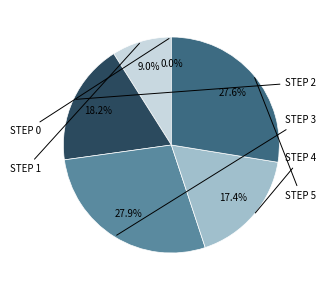

Does 3 account for over 50% of the chart?

No